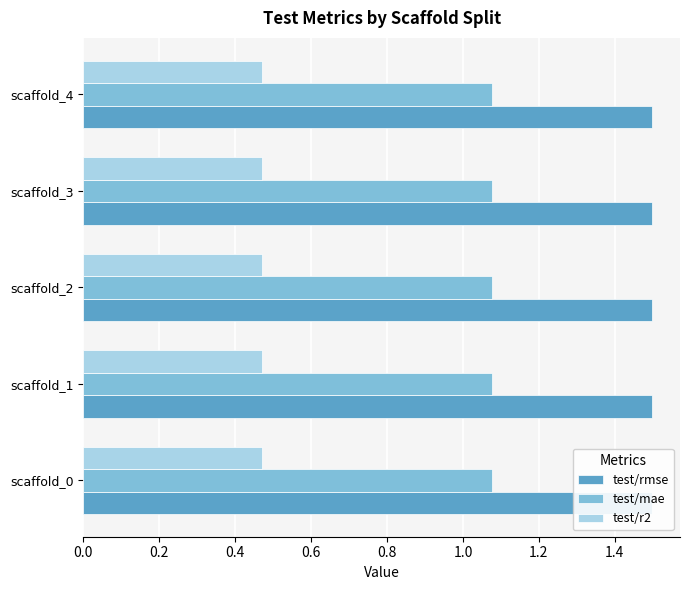

What is the maximum value shown in the chart?

1.5